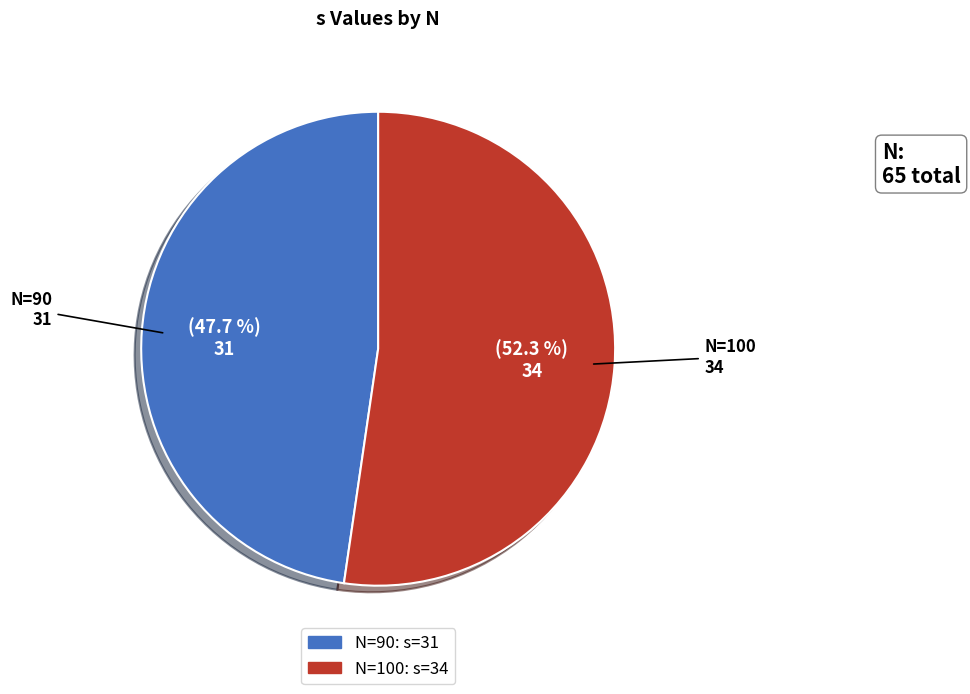

To the nearest percent, what is the average slice percentage?

50%